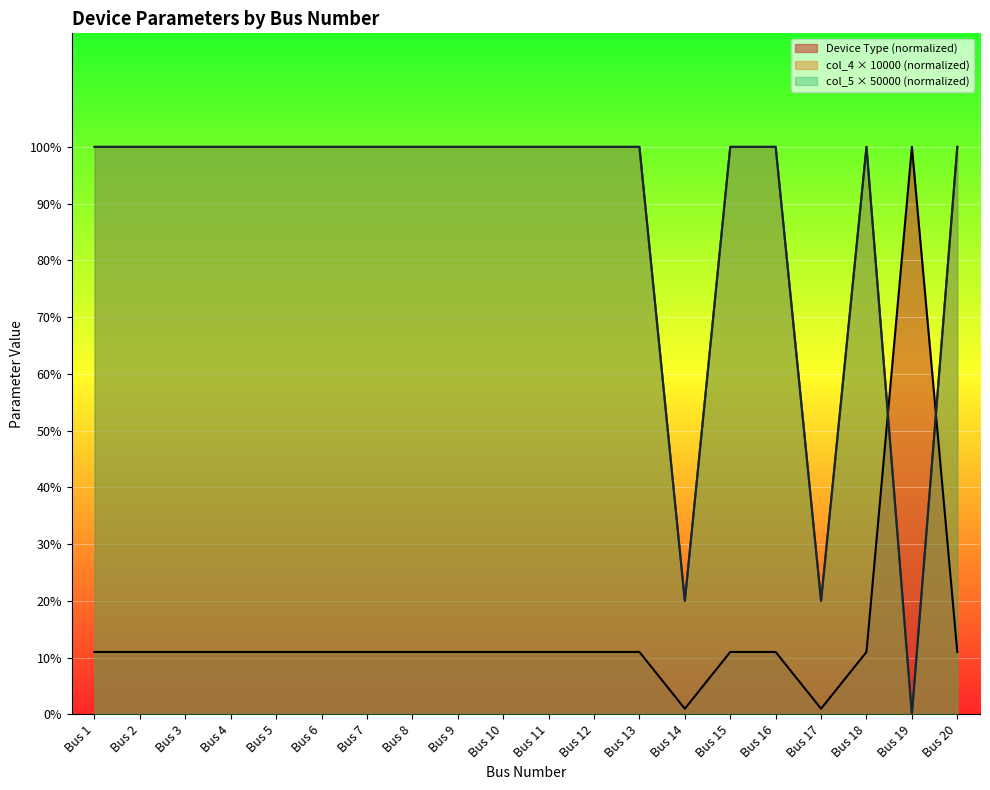

Where is the first local minimum for col_5 (param)?

Bus 14